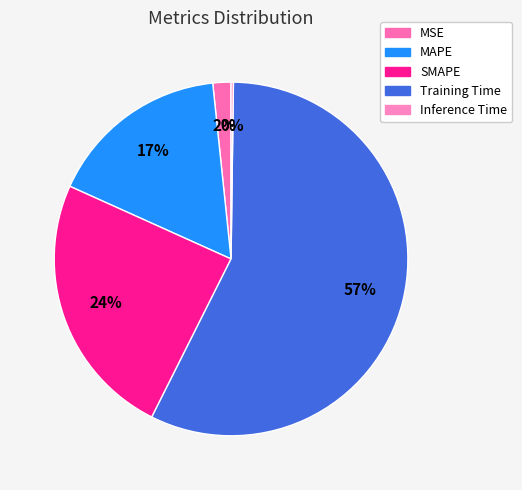

What percentage is the SMAPE slice, to the nearest percent?

24%